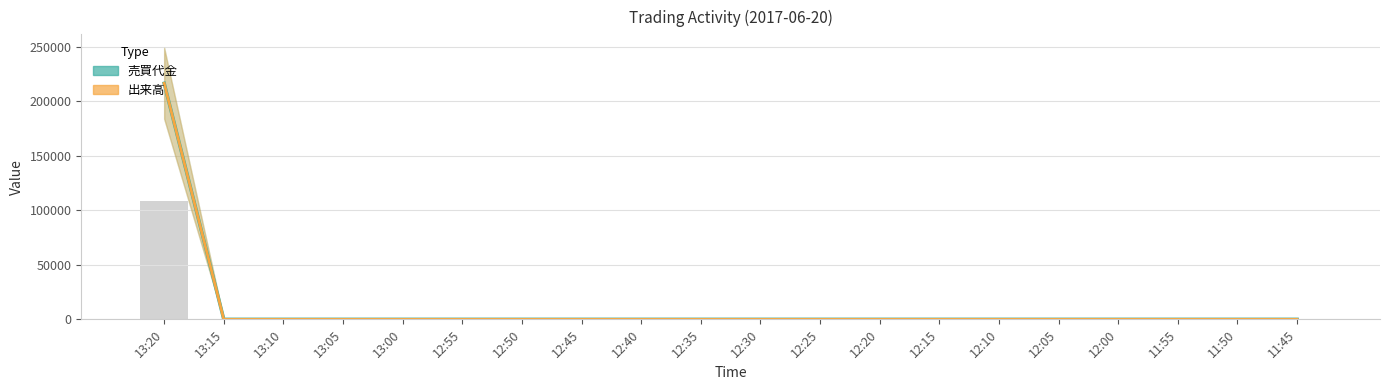

How many positive values does the 売買代金 series have?

1